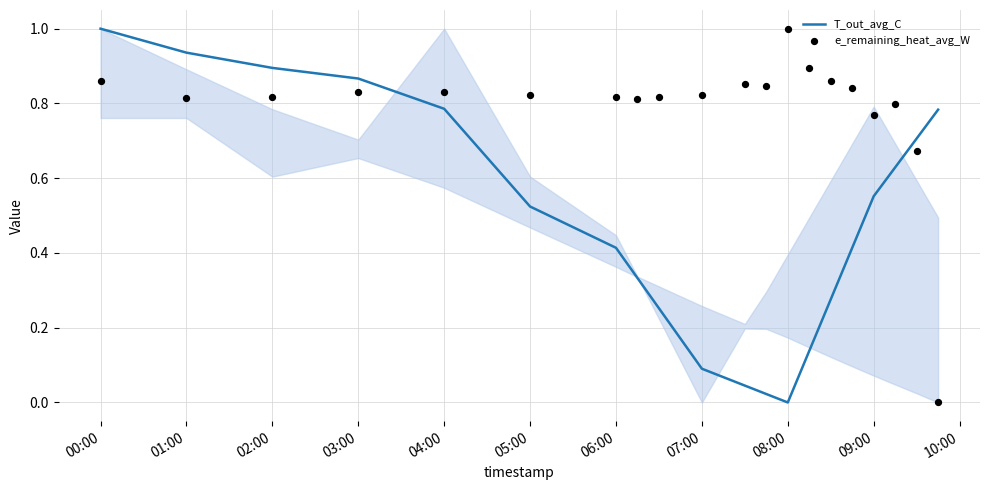

Is it true that T_out_avg_C equals 1.0 at 00:00?

True